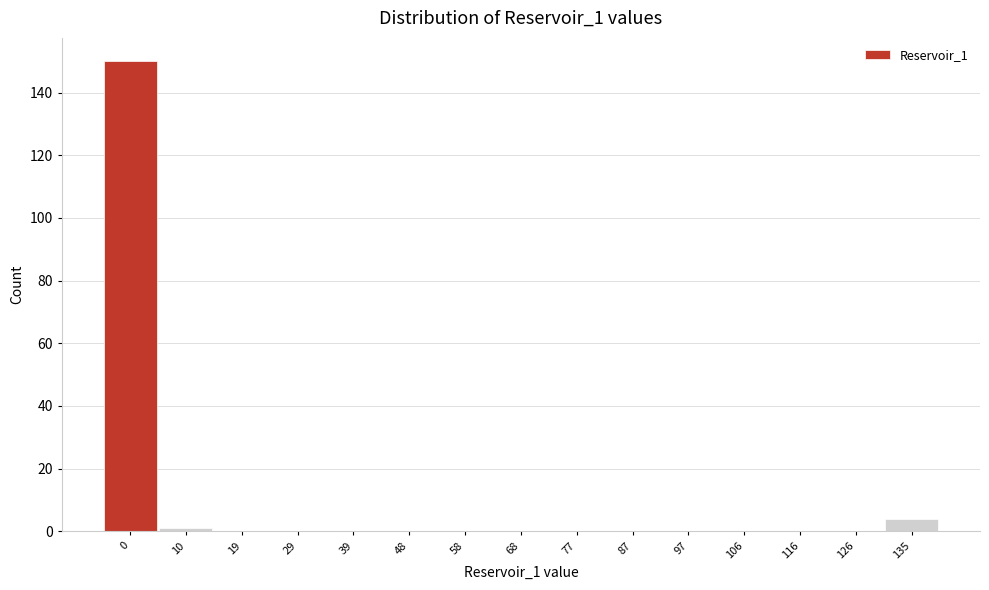

Reading right to left, transcribe all the data shown in this chart.

135=4	126=0	116=0	106=0	97=0	87=0	77=0	68=0	58=0	48=0	39=0	29=0	19=0	10=1	0=150